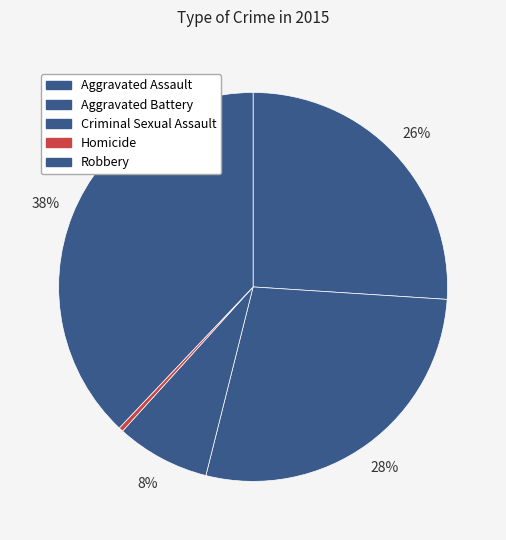

Rank the categories by value from highest to lowest.

Robbery, Aggravated Battery, Aggravated Assault, Criminal Sexual Assault, Homicide